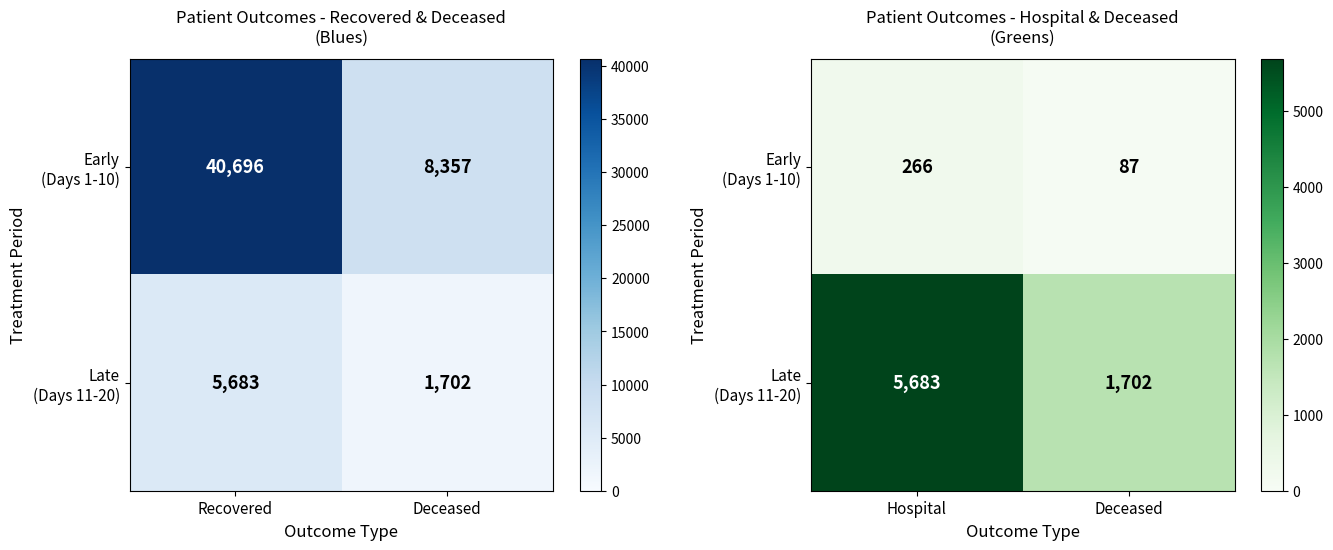

How many values in the Early (Days 1-10) series are below 266?

1